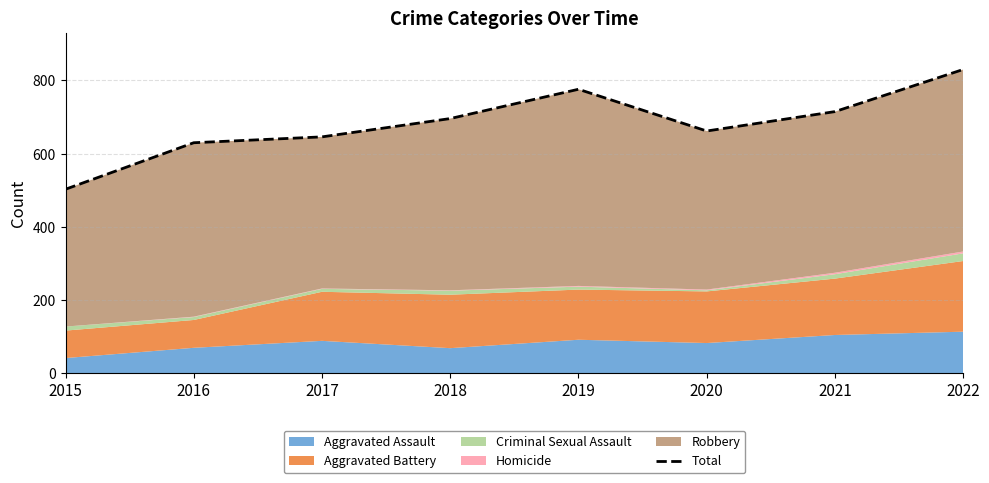

Which category has the highest value across all series?

2022